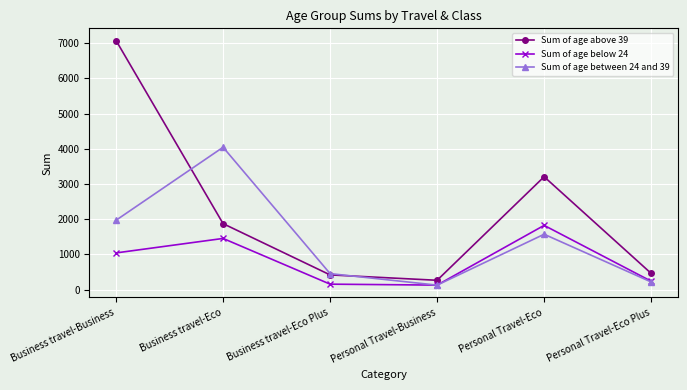

Is it true that Sum of age below 24 equals 240 at Personal Travel-Eco Plus?

True